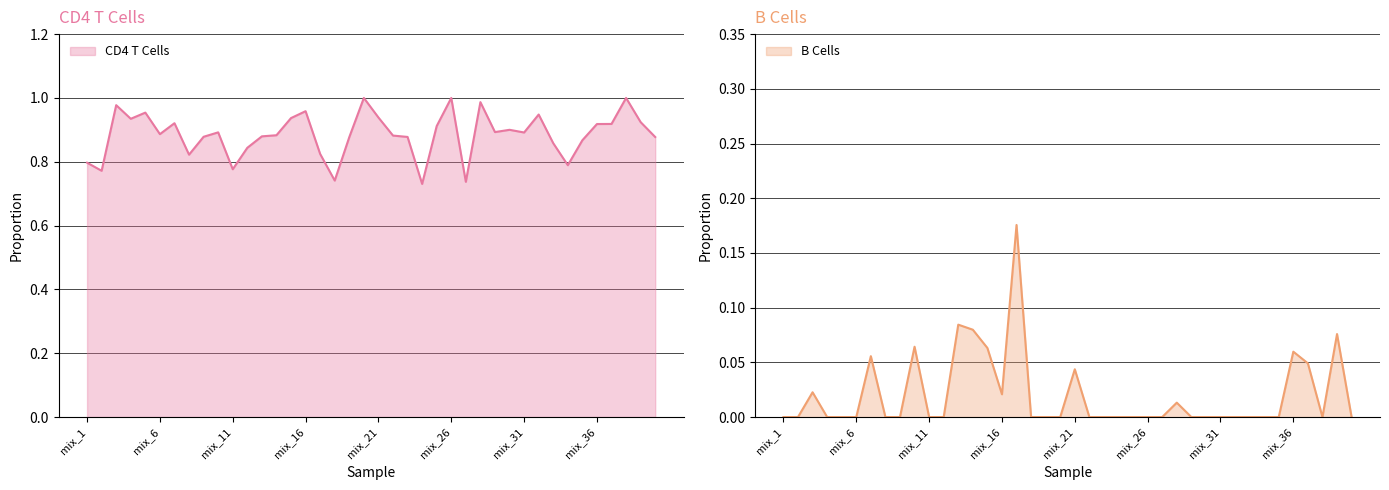

How many positive values does the B Cells series have?

13